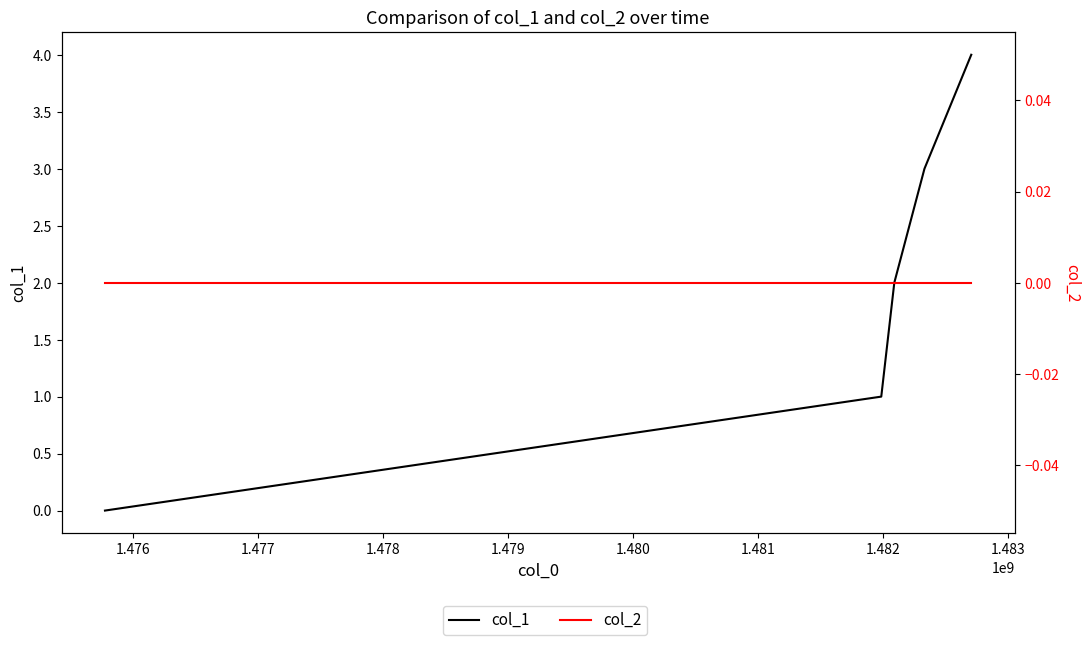

What is the greatest value displayed?

4